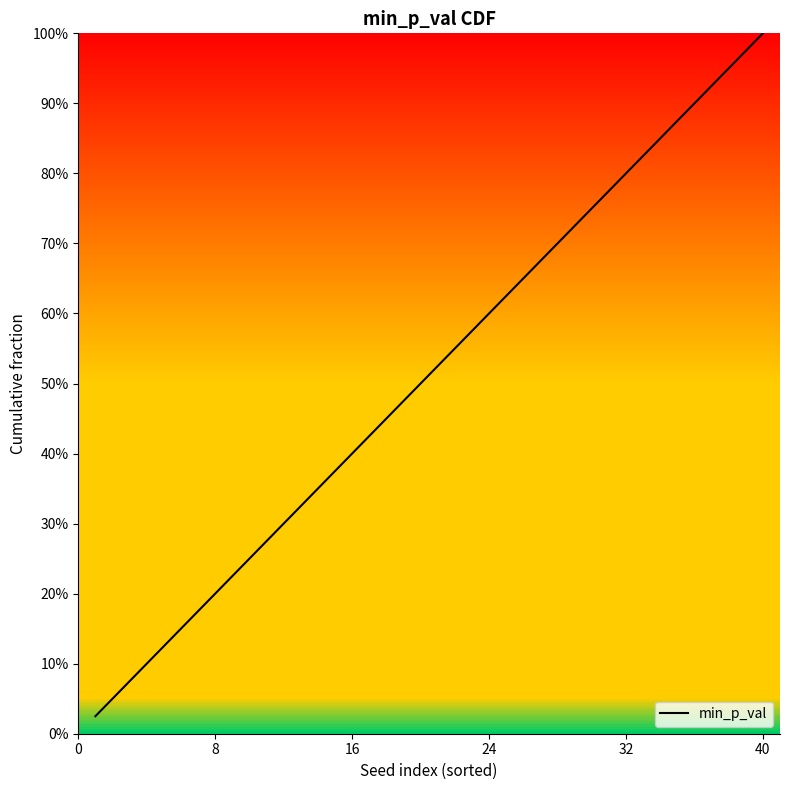

What is the difference between the maximum and minimum values?

1.0